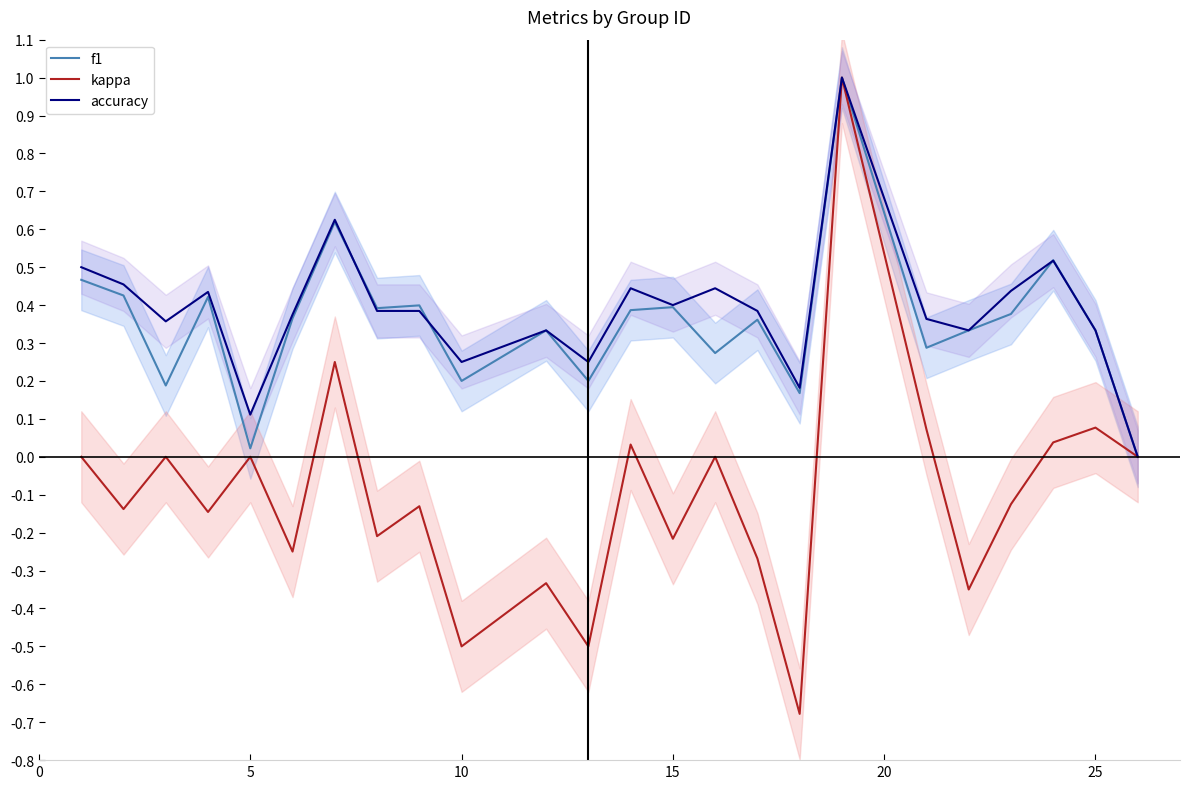

How many data points in accuracy are above 0?

23